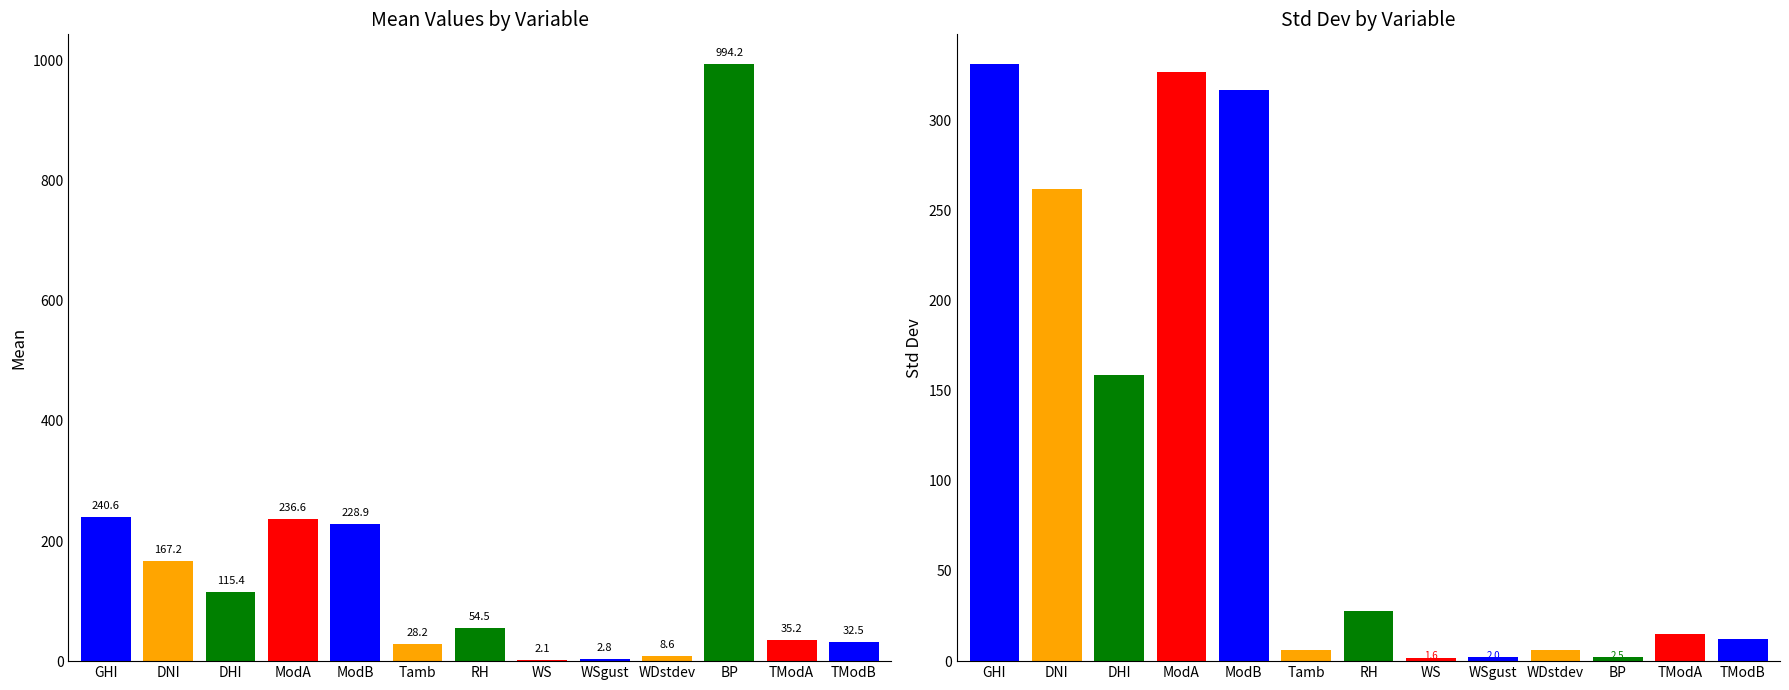

Count the number of categories in the chart.

13